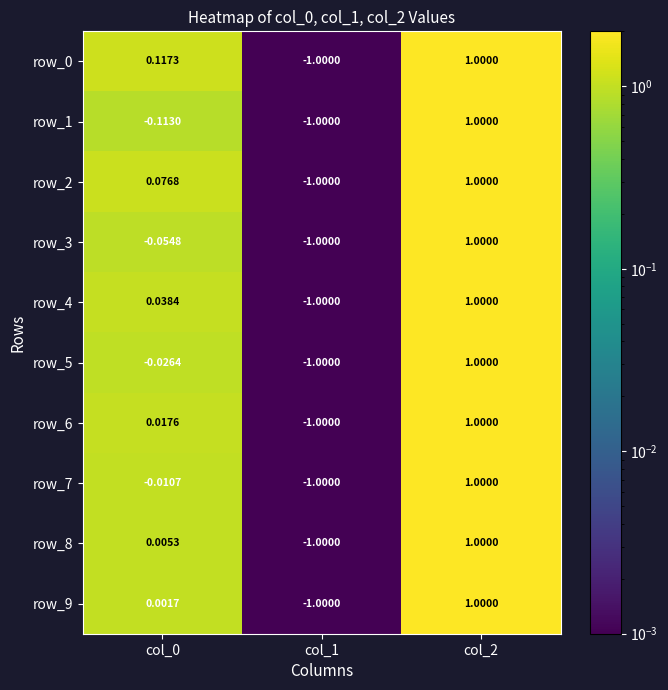

Is the value of row_8 at col_0 greater than the value of row_5 at col_2?

No